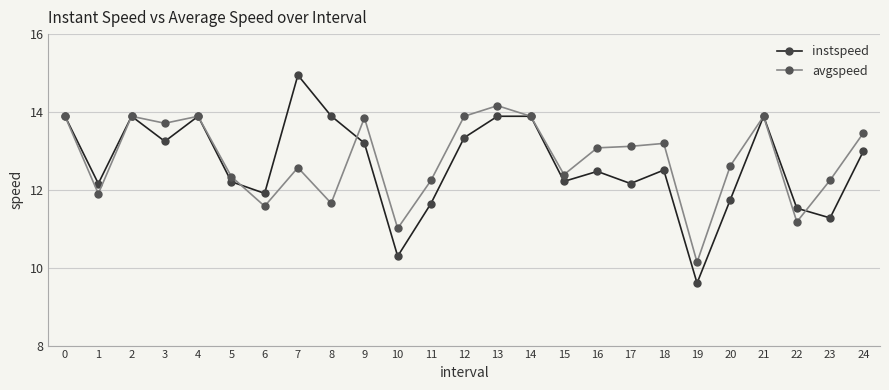

Reading left to right, extract all data points from this chart.

instspeed: 13.9	12.2	13.9	13.2	13.9	12.2	11.9	14.9	13.9	13.2	10.3	11.6	13.3	13.9	13.9	12.2	12.5	12.2	12.5	9.6	11.7	13.9	11.5	11.3	13.0
avgspeed: 13.9	11.9	13.9	13.7	13.9	12.3	11.6	12.6	11.7	13.9	11.0	12.2	13.9	14.2	13.9	12.4	13.1	13.1	13.2	10.1	12.6	13.9	11.2	12.2	13.5